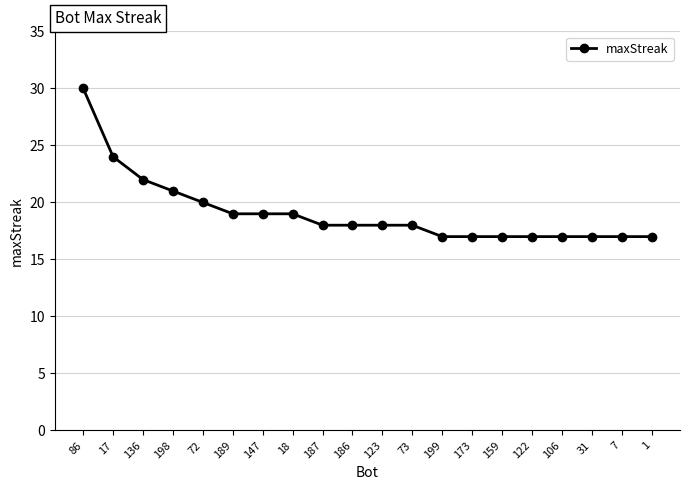

True or false: the data shows 17 at 122.

True